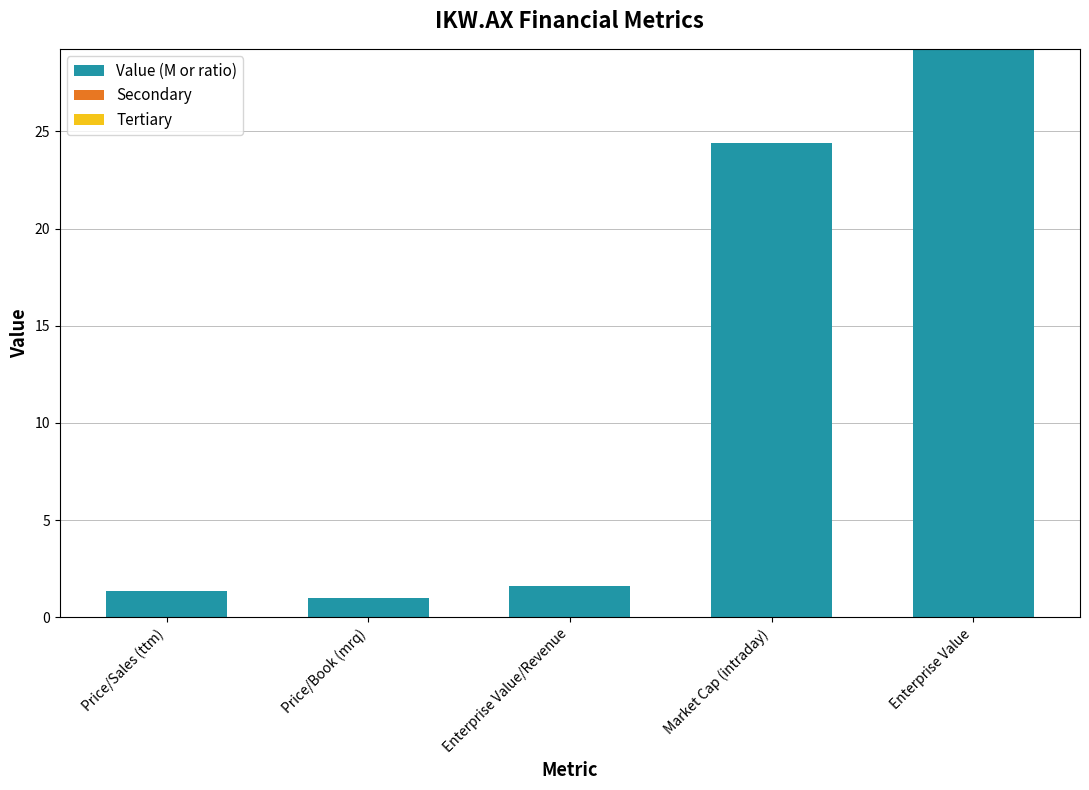

Between Enterprise Value and Market Cap (intraday), which is larger?

Enterprise Value